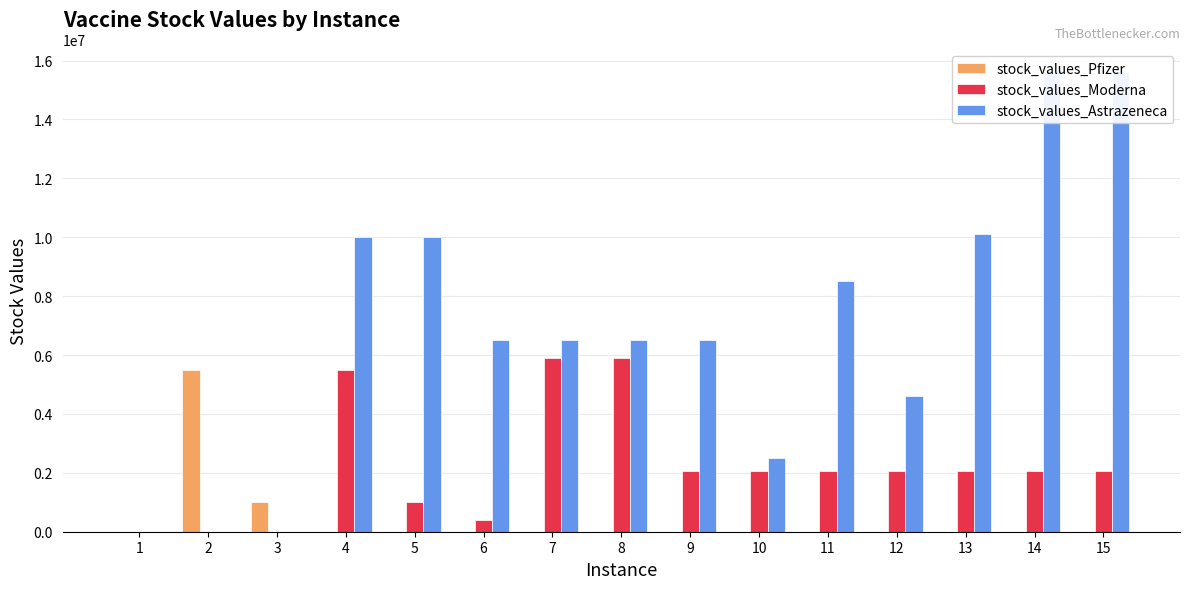

Where is stock_values_Astrazeneca nearest to the value 7798424?

11